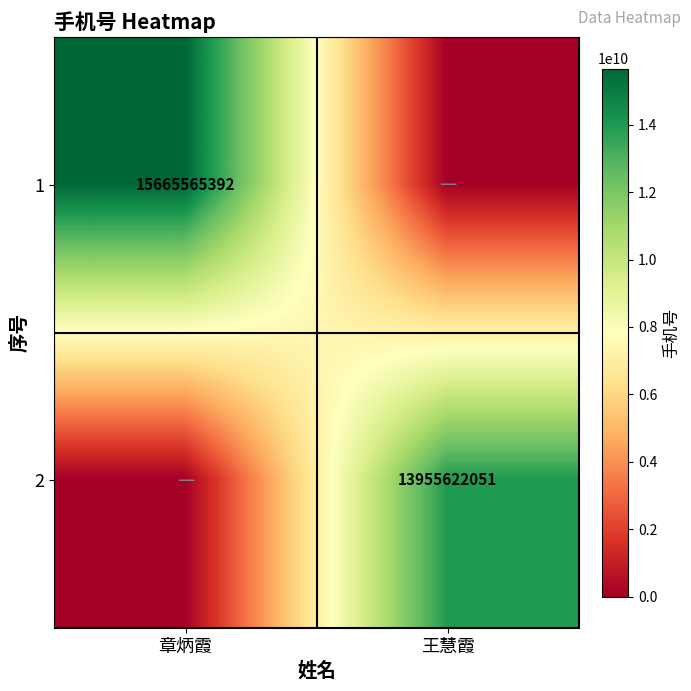

The value of 2 at 王慧霞 is 13955622051. True or false?

True